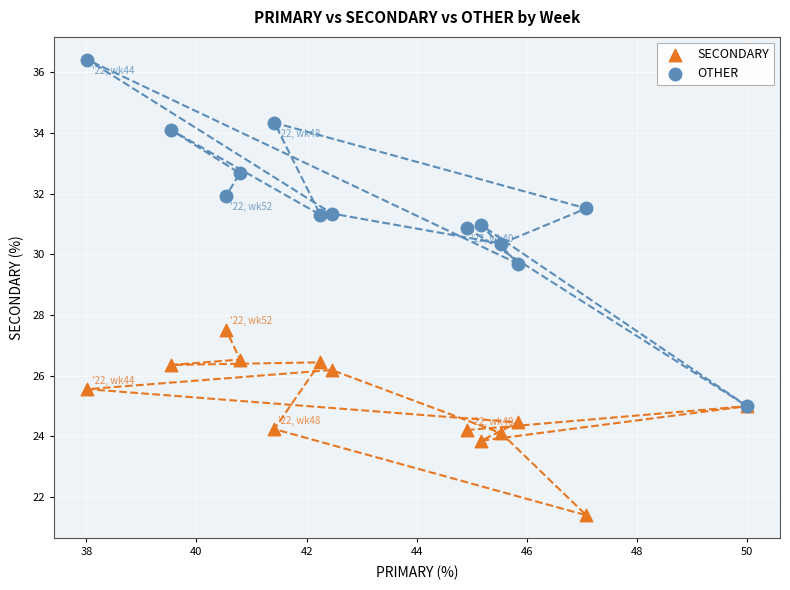

Across all series, what Y value is closest to 28?

27.5